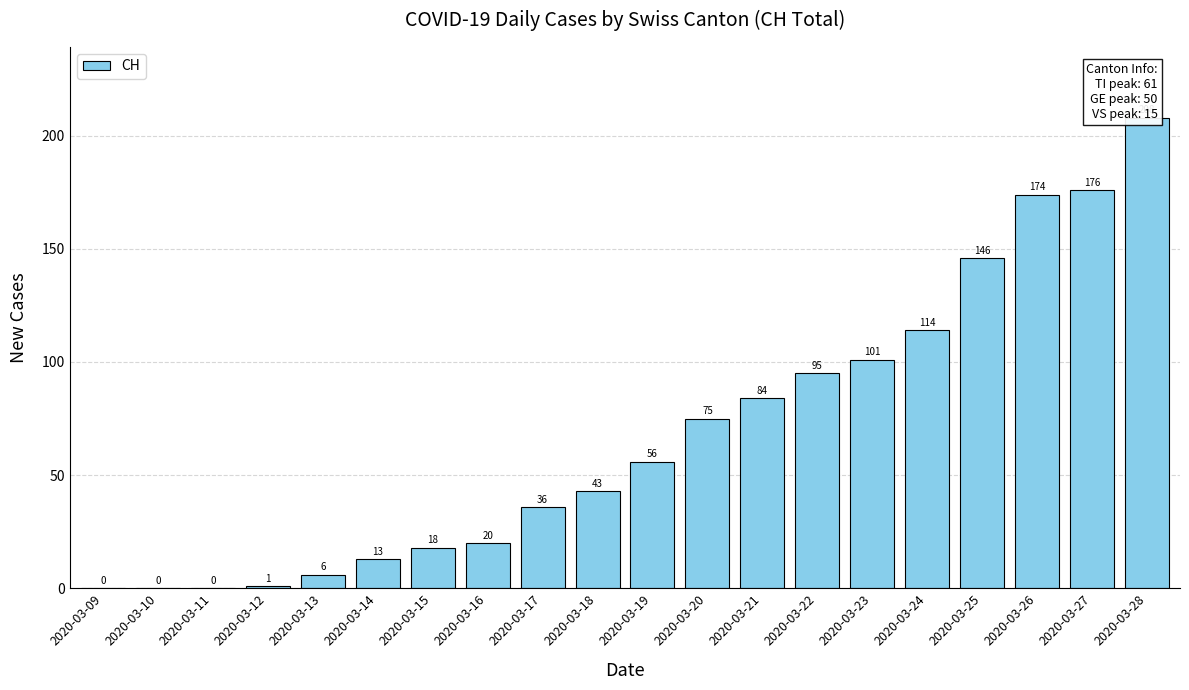

Between 2020-03-24 and 2020-03-21, which is larger?

2020-03-24